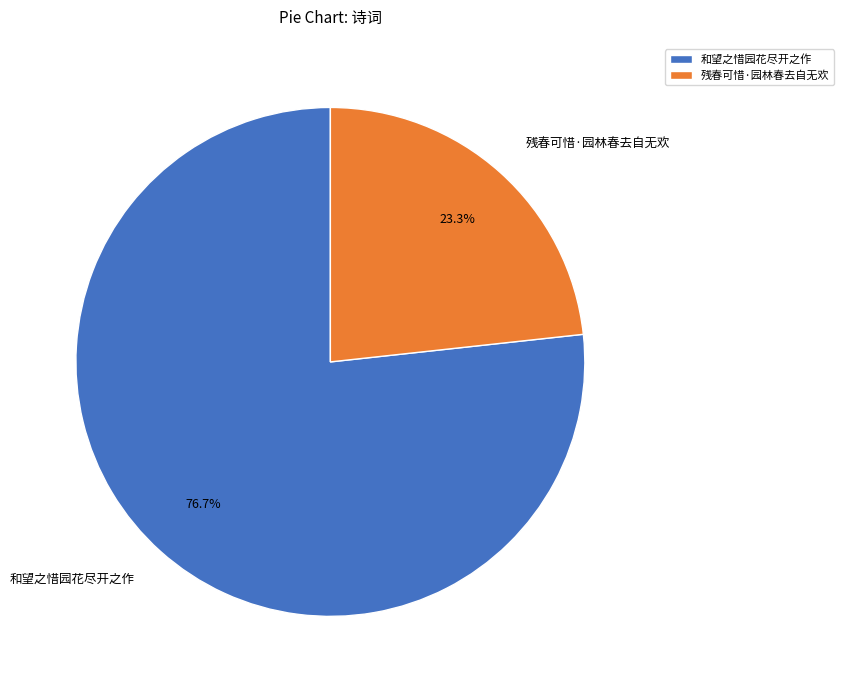

Count the number of slices in the pie.

2